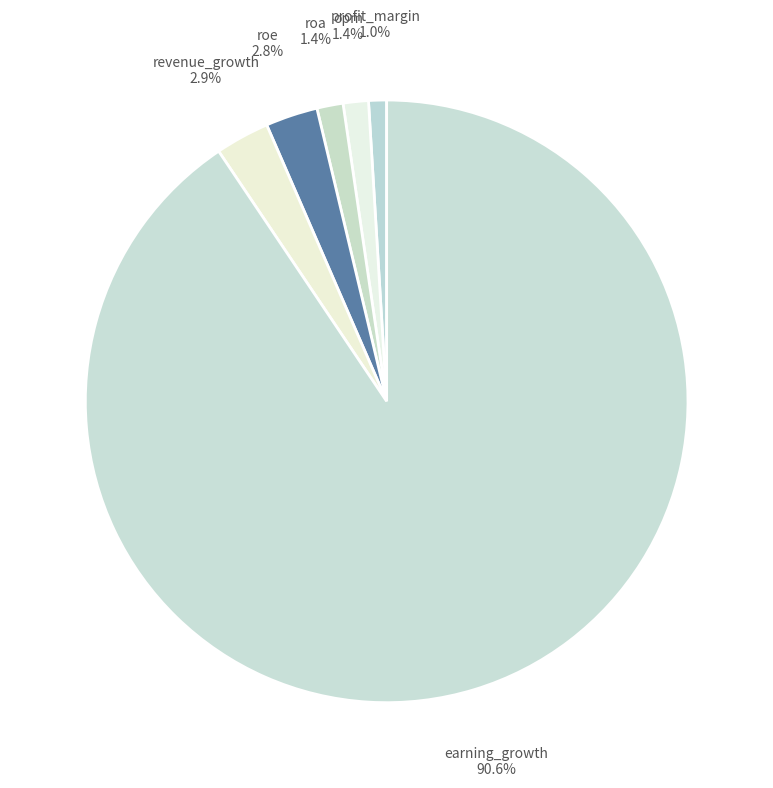

How many segments does this pie chart have?

6